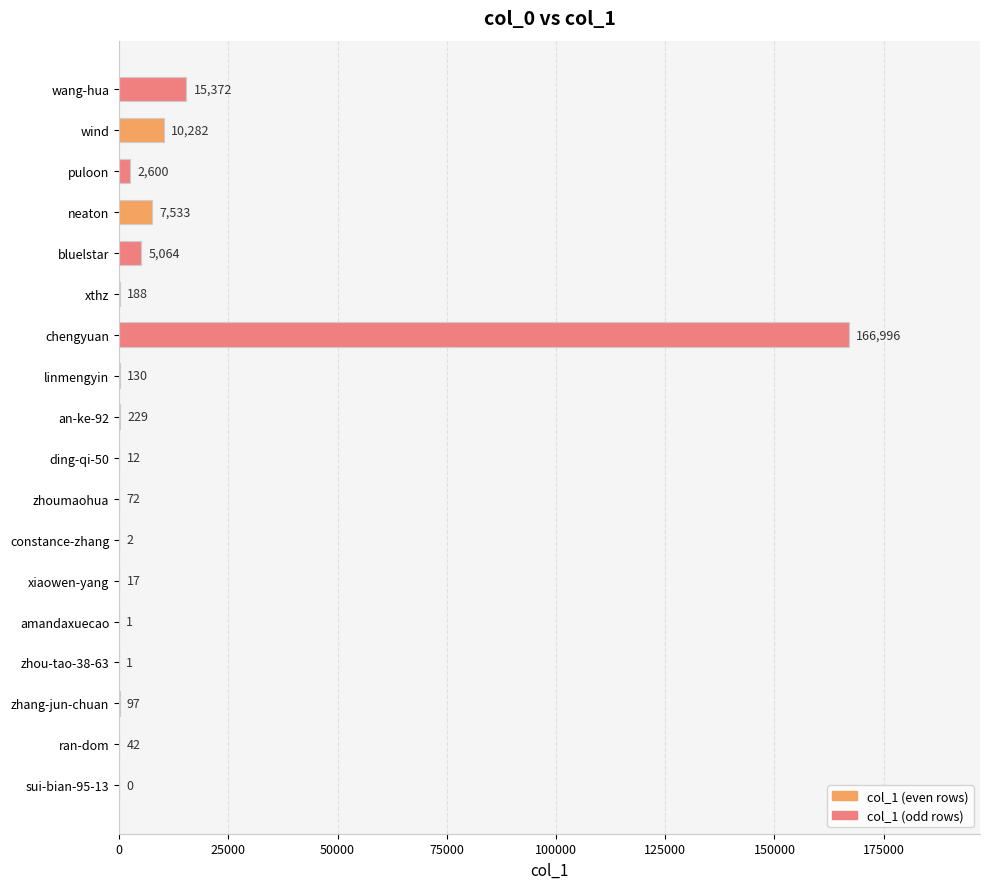

What is the sum of the values at xthz and bluelstar?

5252